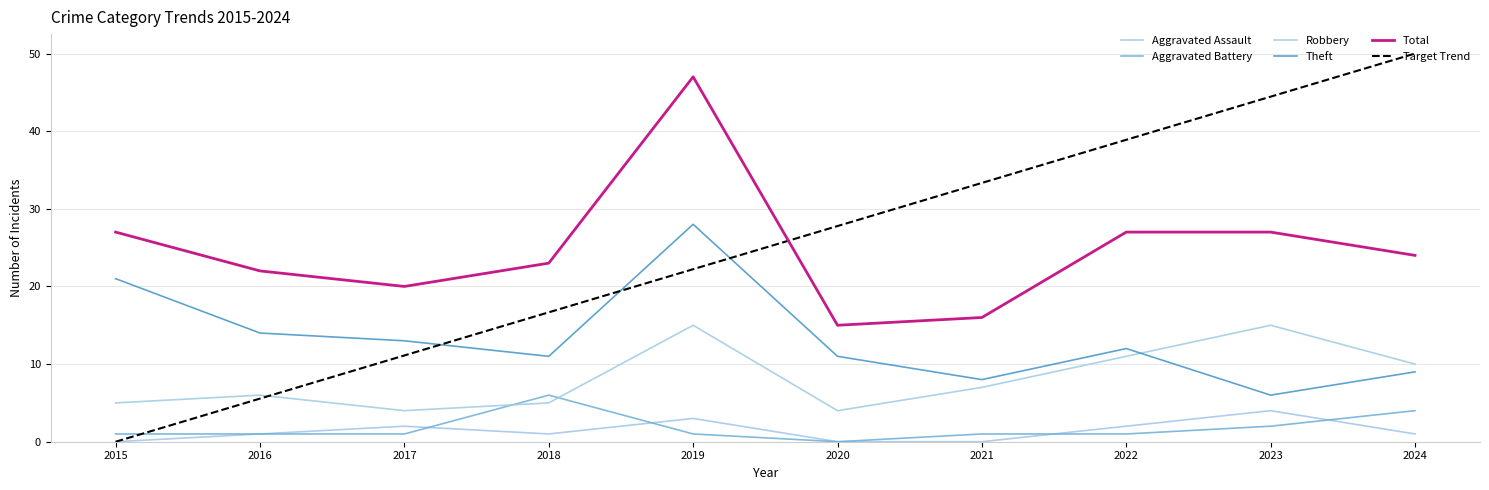

True or false: Total and Target Trend cross at least once.

True